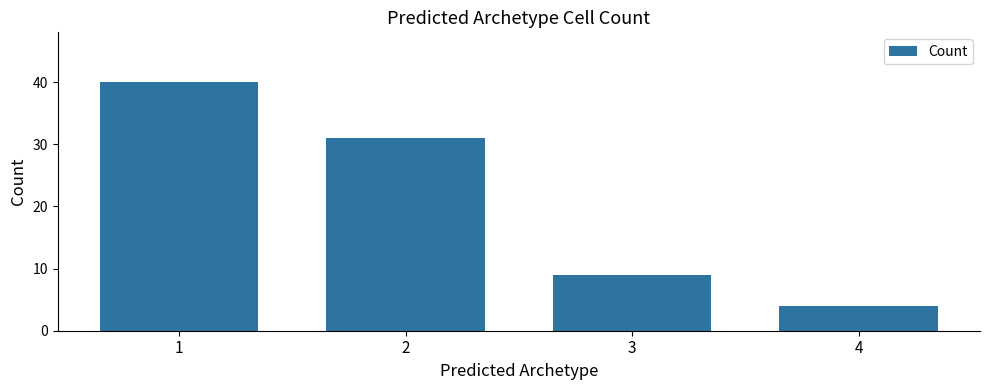

What is the sum of all values?

84